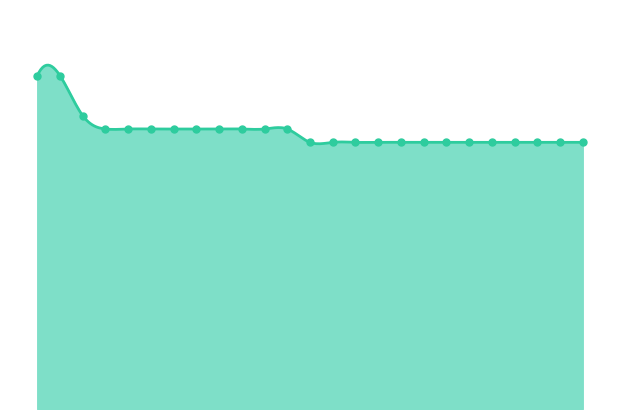

Does the chart have visible grid lines?

No